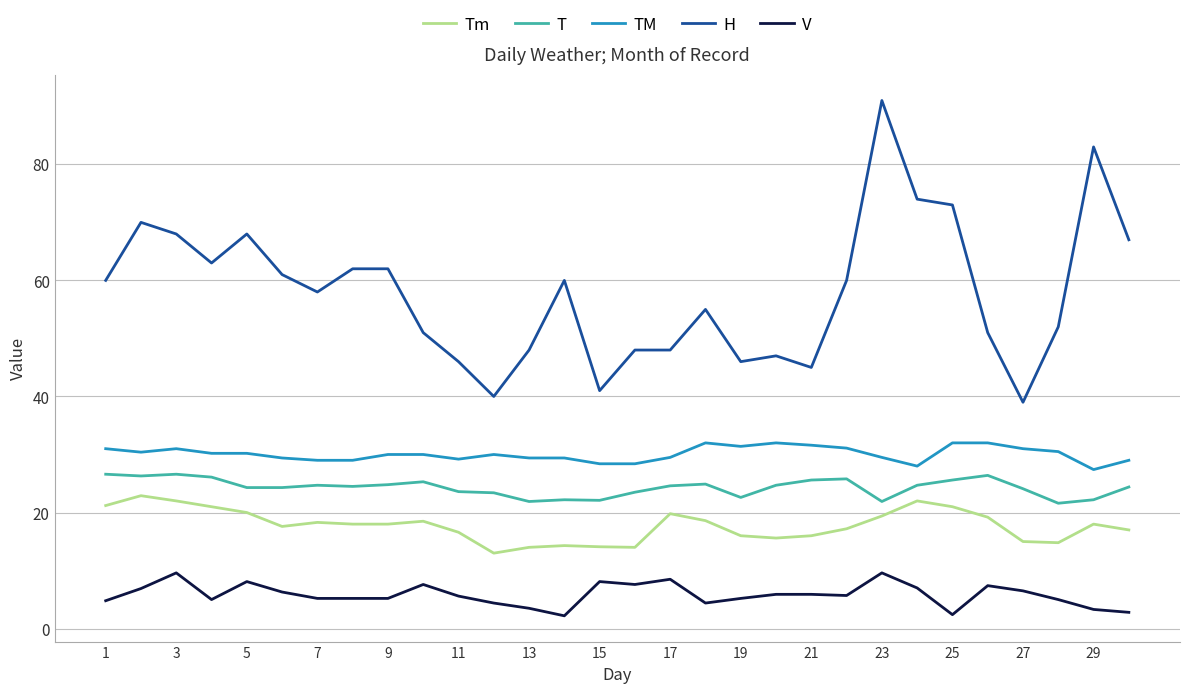

Which series has the largest total across all categories?

H